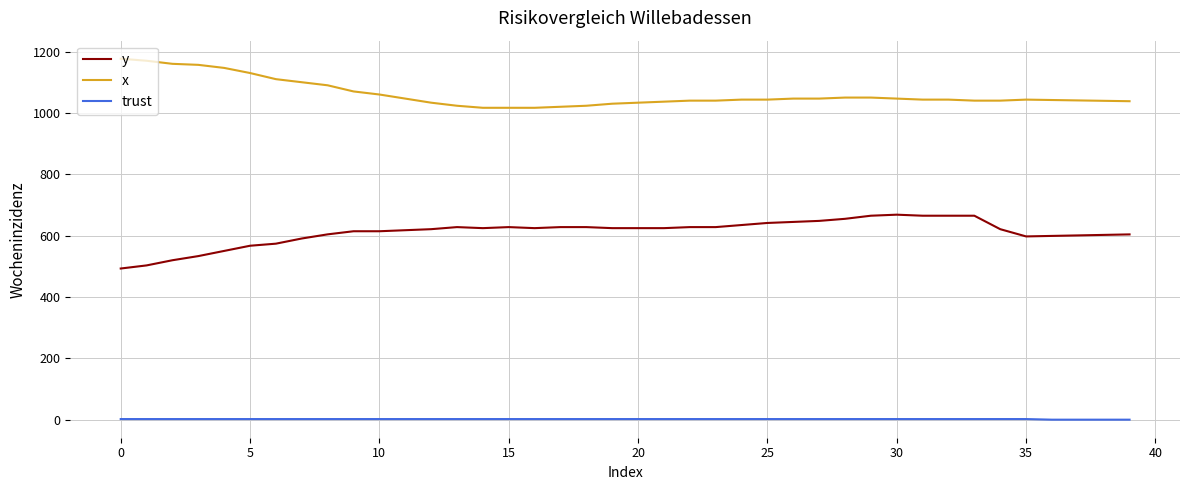

List the series in order of their overall mean, lowest first.

trust, y, x